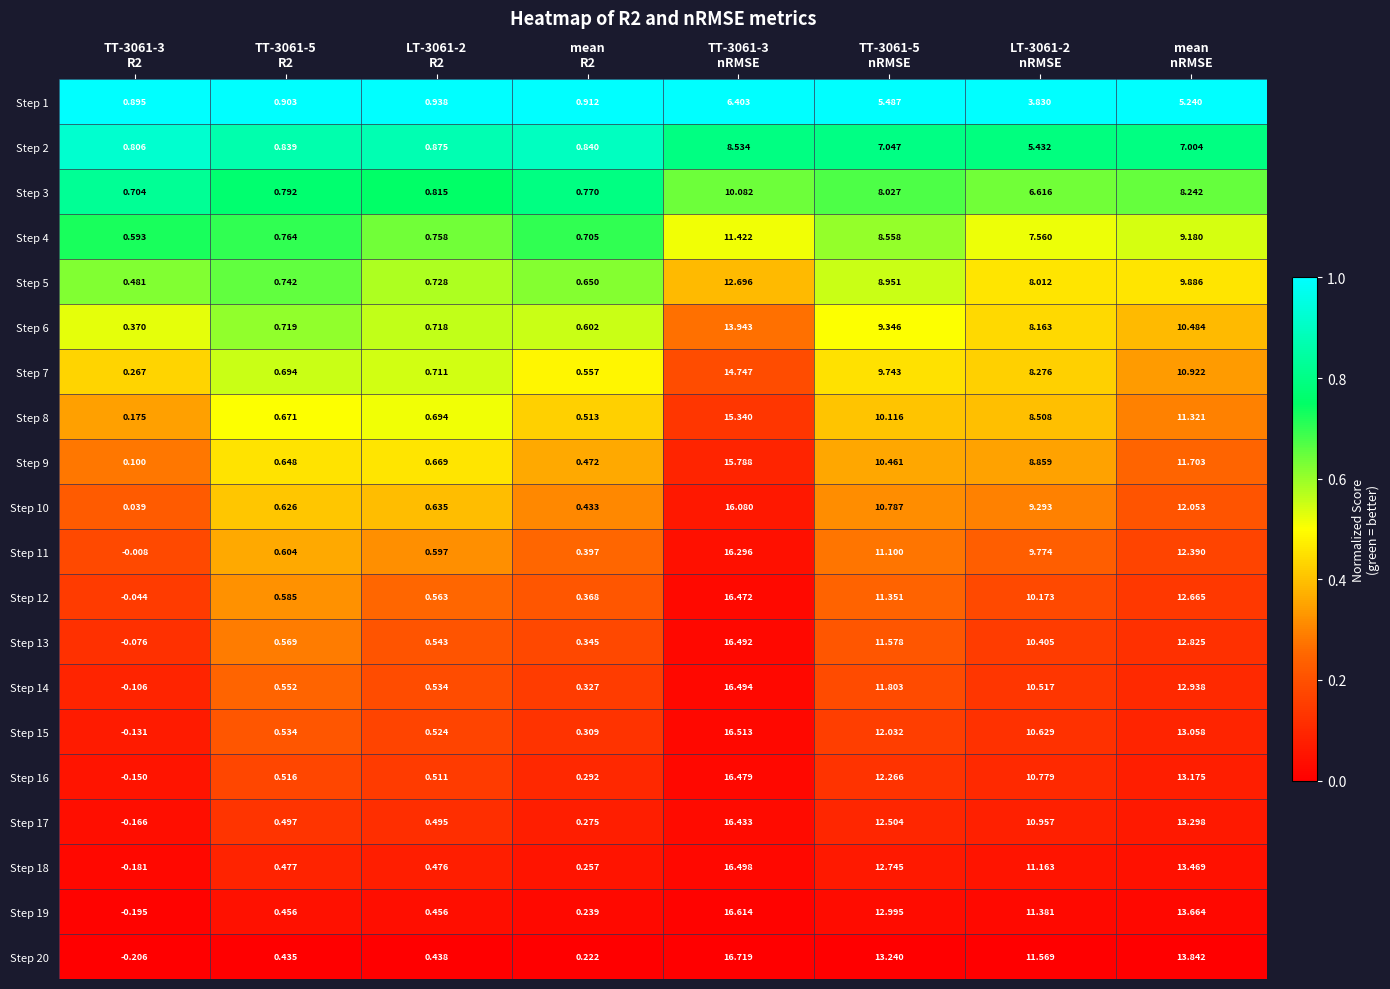

How many distinct data groups are displayed?

20